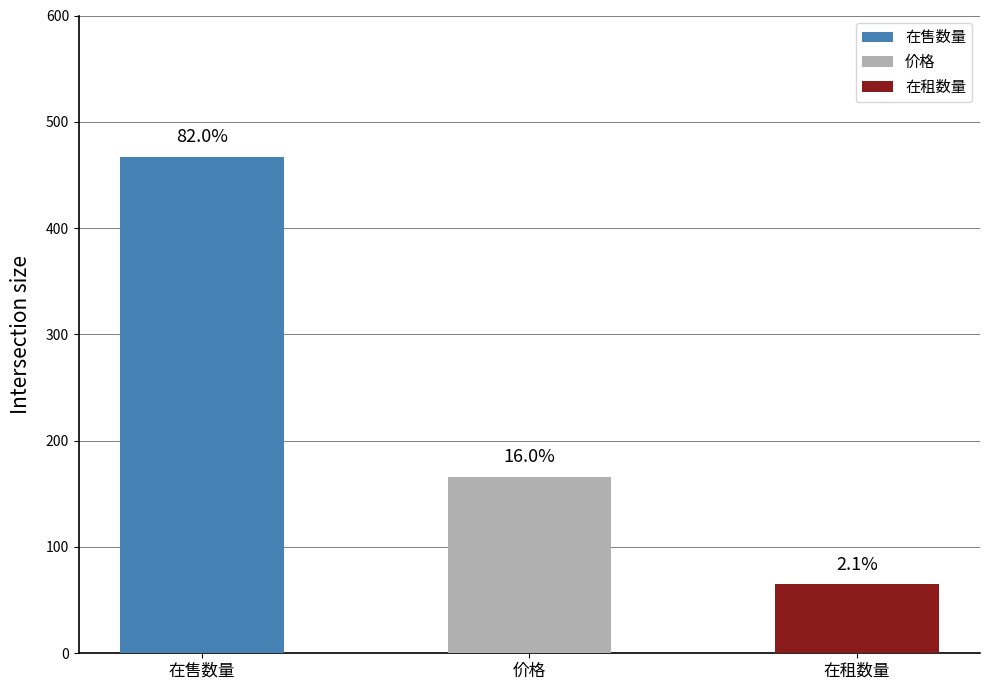

What is the average value of the 在售数量 series?

467.2